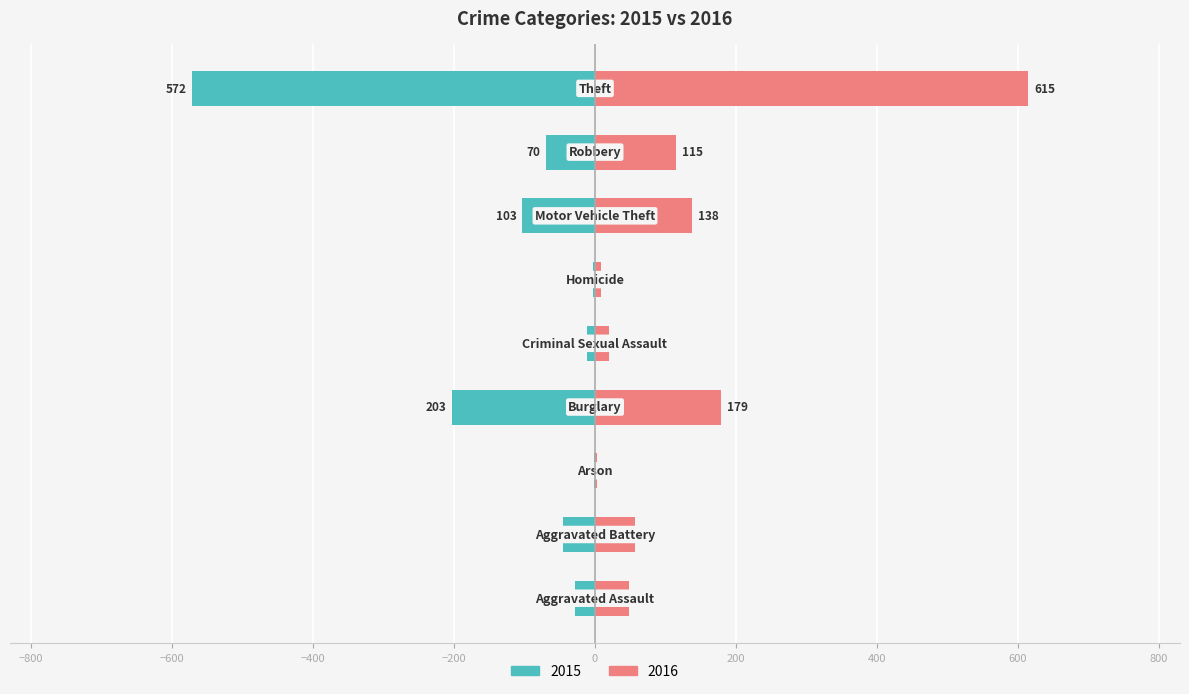

Read the 2016 value at Criminal Sexual Assault.

20